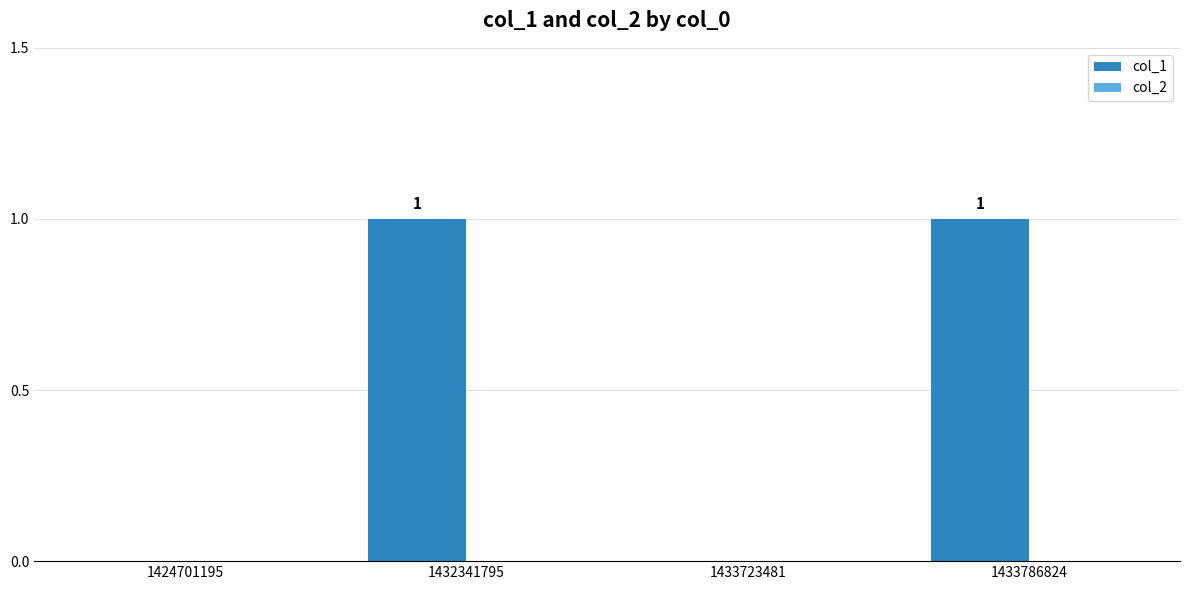

Between 1433786824 and 1424701195, which is larger?

1433786824